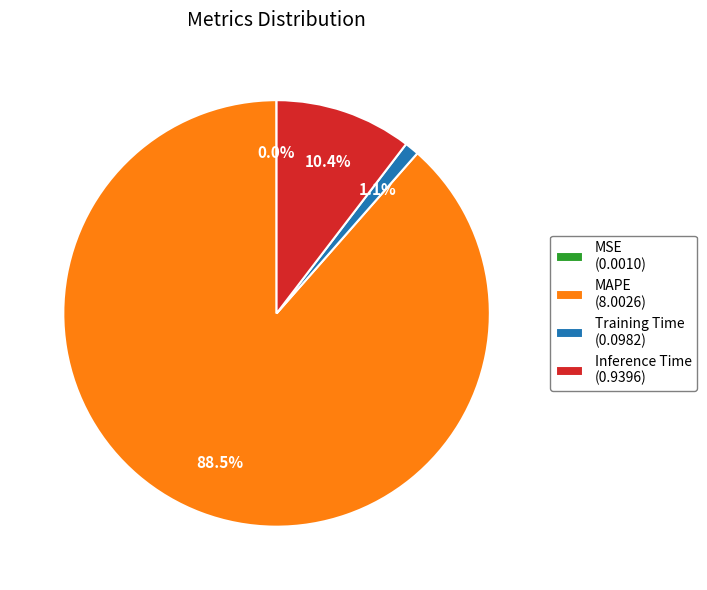

Which slice is the largest?

MAPE